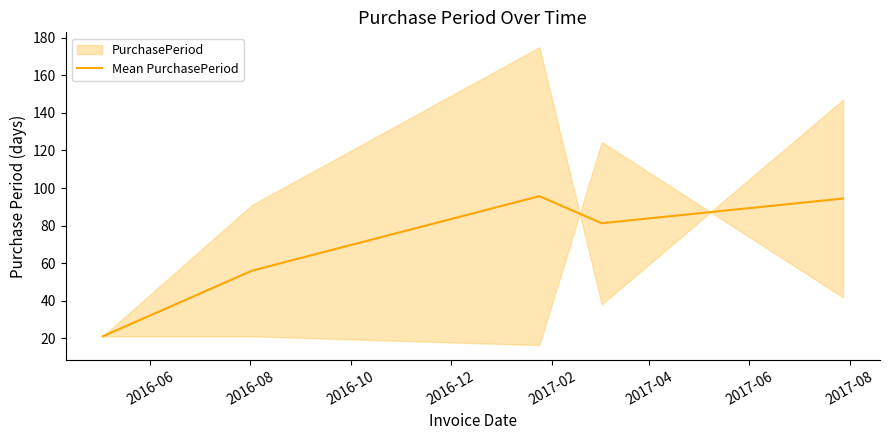

How many interior local valleys (lower than both neighbors) does the data have?

1